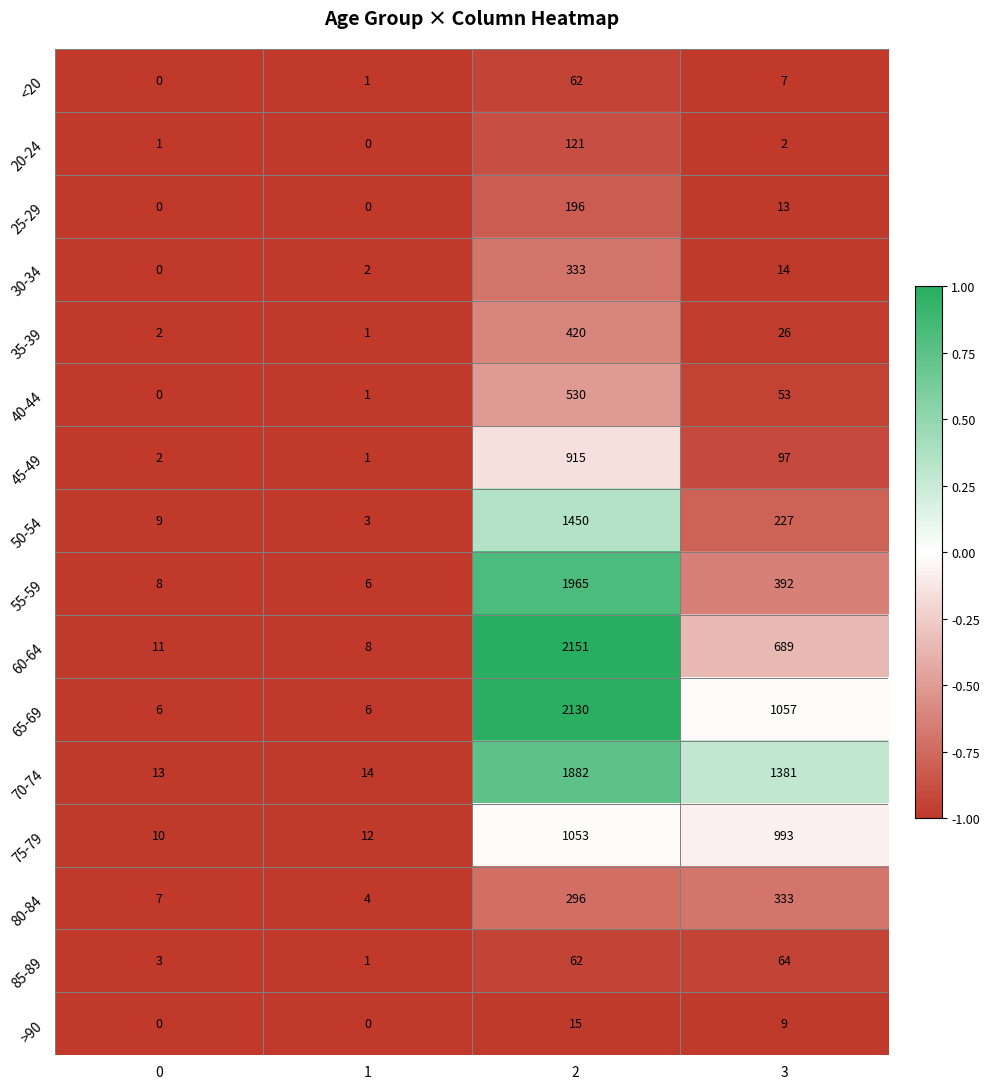

Which series changed the most between 0 and 3?

70-74